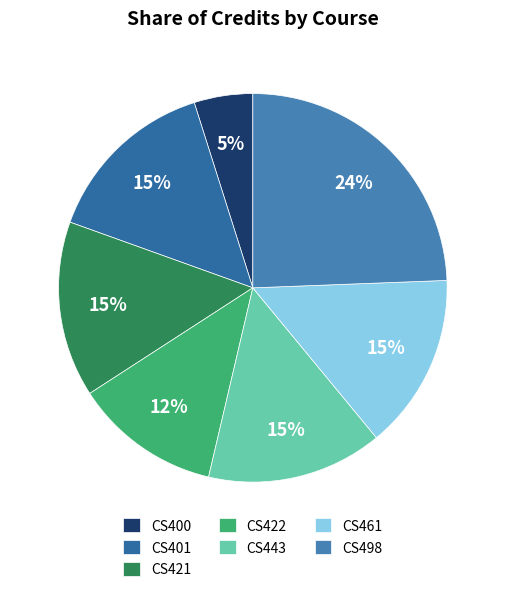

What percentage do CS422 and CS401 together represent?

26.8%